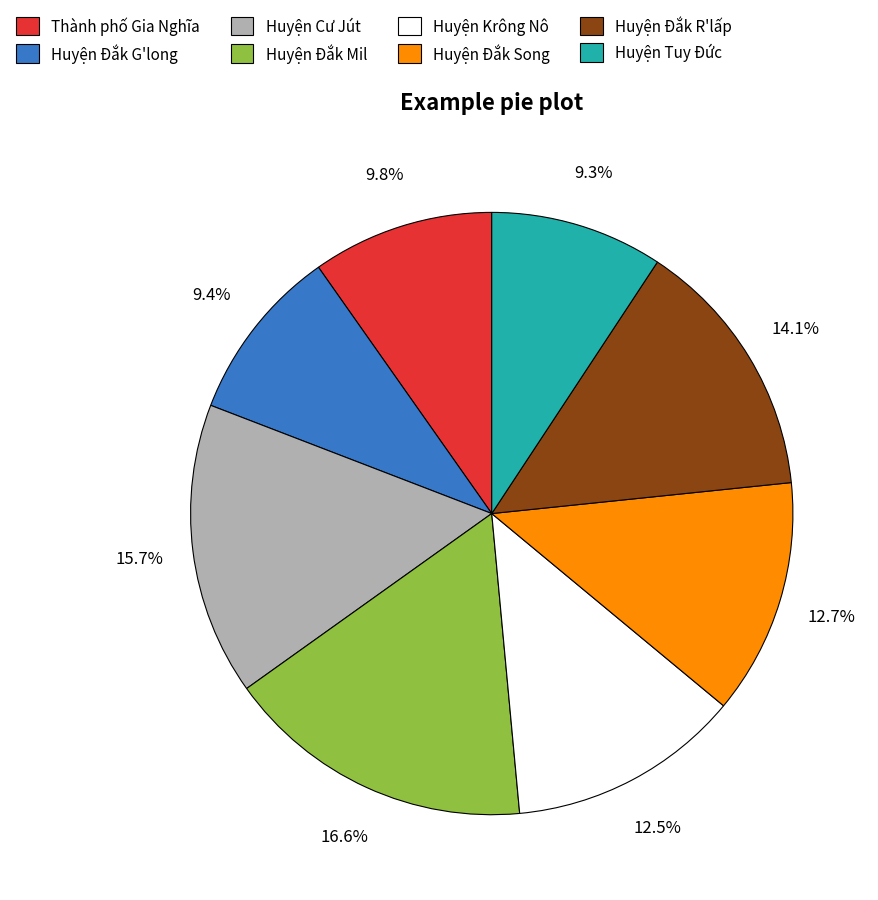

Which slice is the largest?

Huyện Đắk Mil